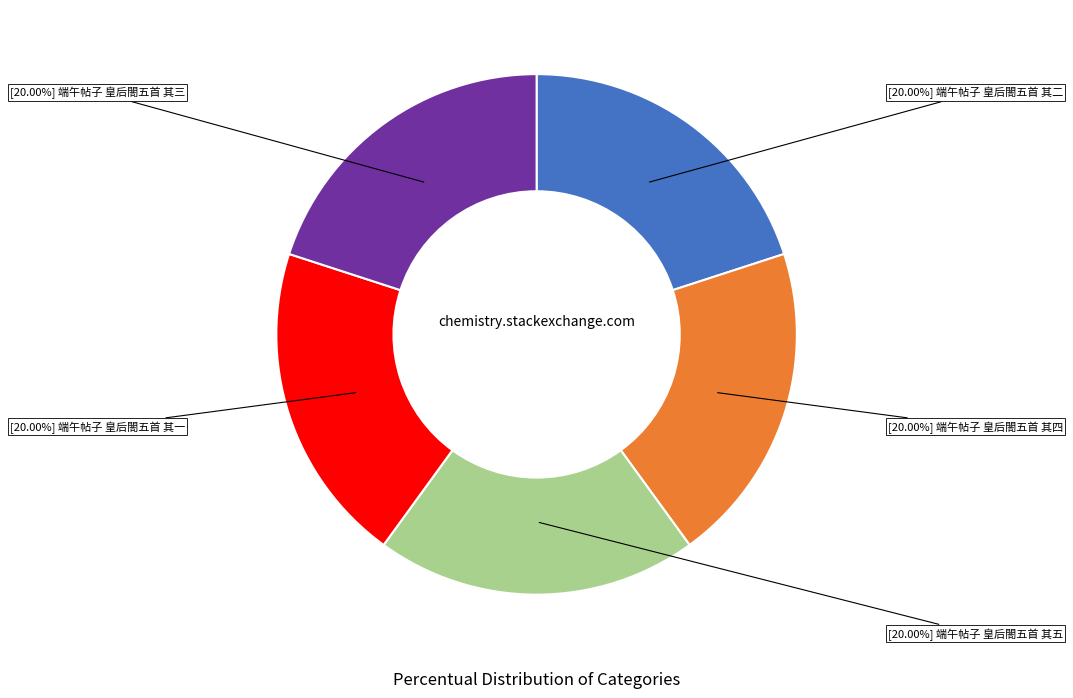

Is there any slice that represents more than half of the pie?

No